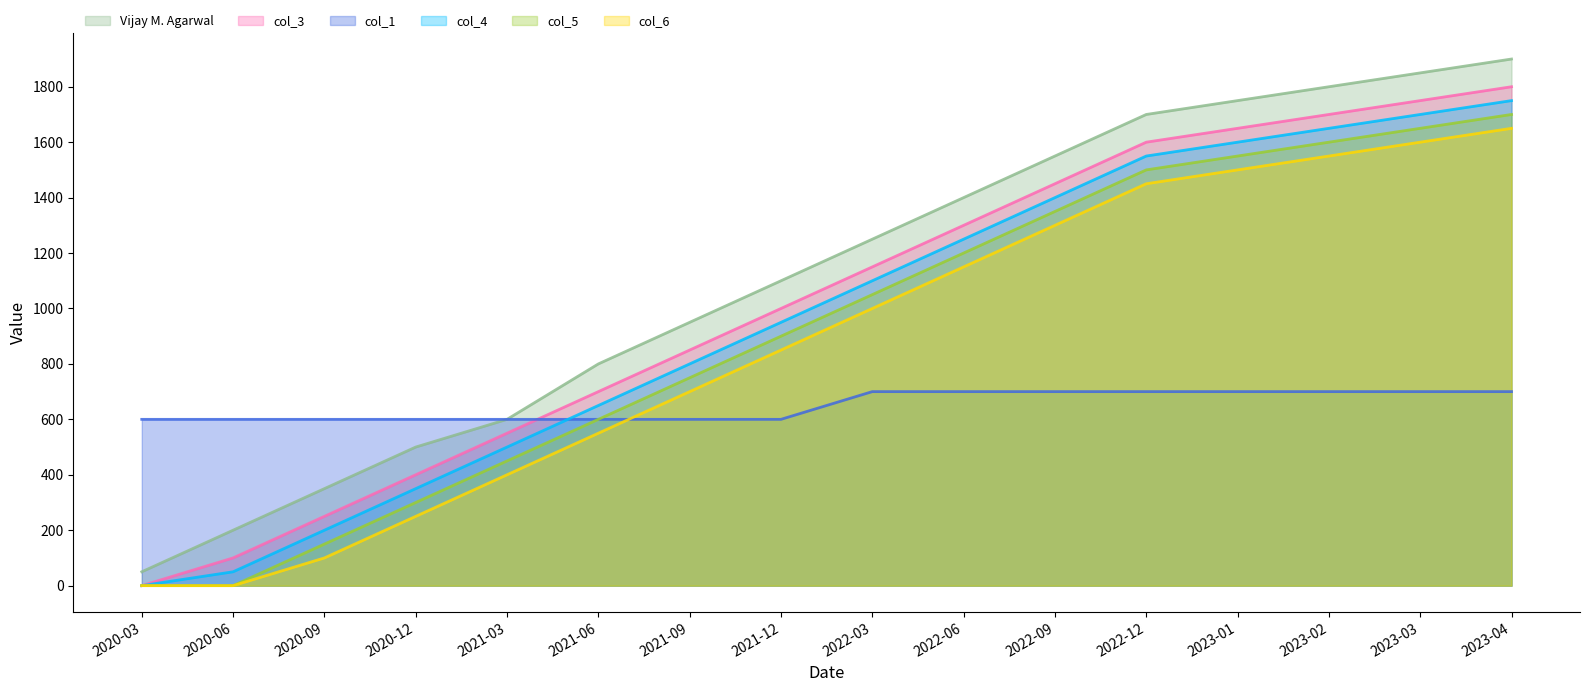

The Vijay M. Agarwal series shows 950 at 2021-09. True or false?

True